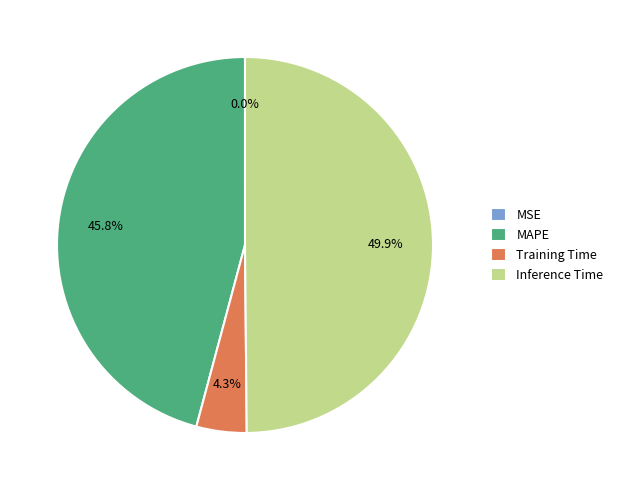

Which slice is the largest?

Inference Time